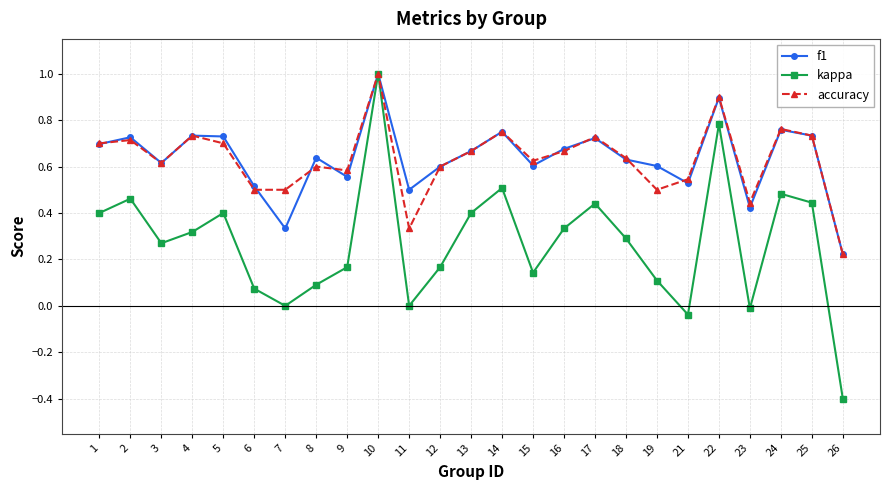

The value of accuracy at 4 is 0.7. True or false?

True